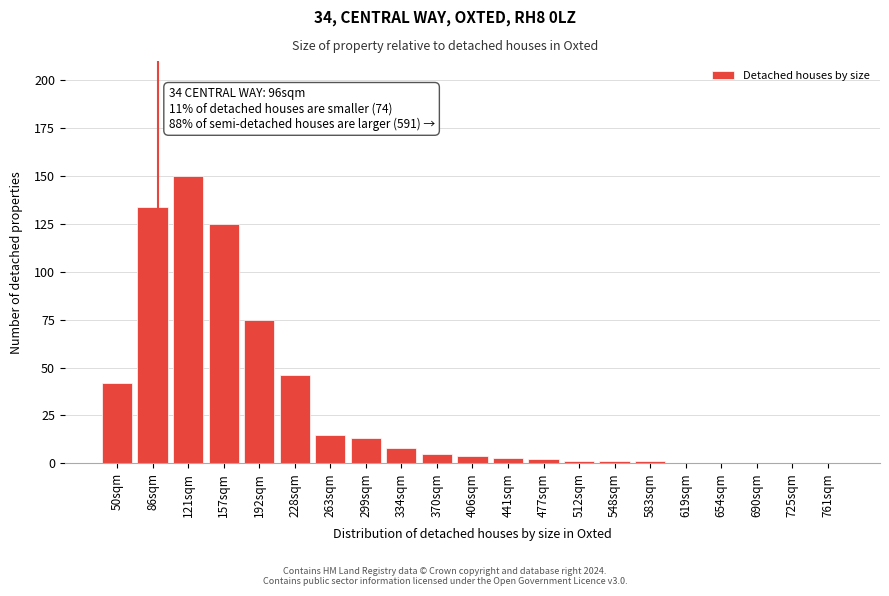

Reading left to right, list all the values displayed in this chart.

50sqm=42	86sqm=134	121sqm=150	157sqm=125	192sqm=75	228sqm=46	263sqm=15	299sqm=13	334sqm=8	370sqm=5	406sqm=4	441sqm=3	477sqm=2	512sqm=1	548sqm=1	583sqm=1	619sqm=0	654sqm=0	690sqm=0	725sqm=0	761sqm=0